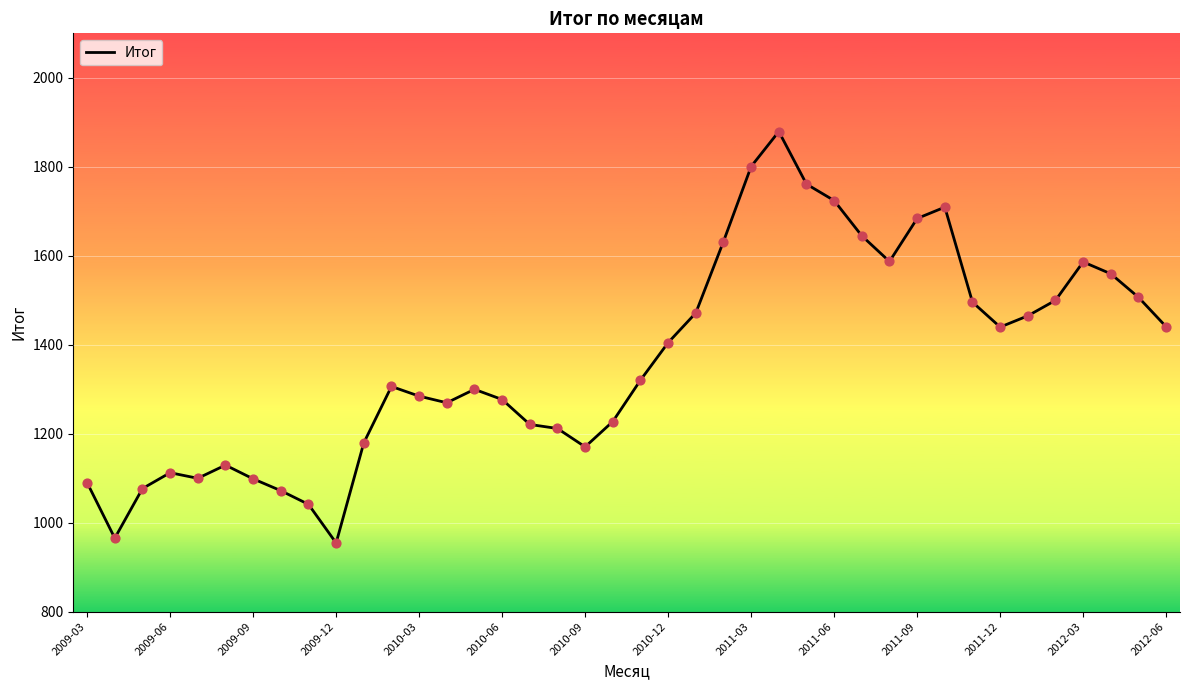

What is the difference between the maximum and minimum values?

924.9